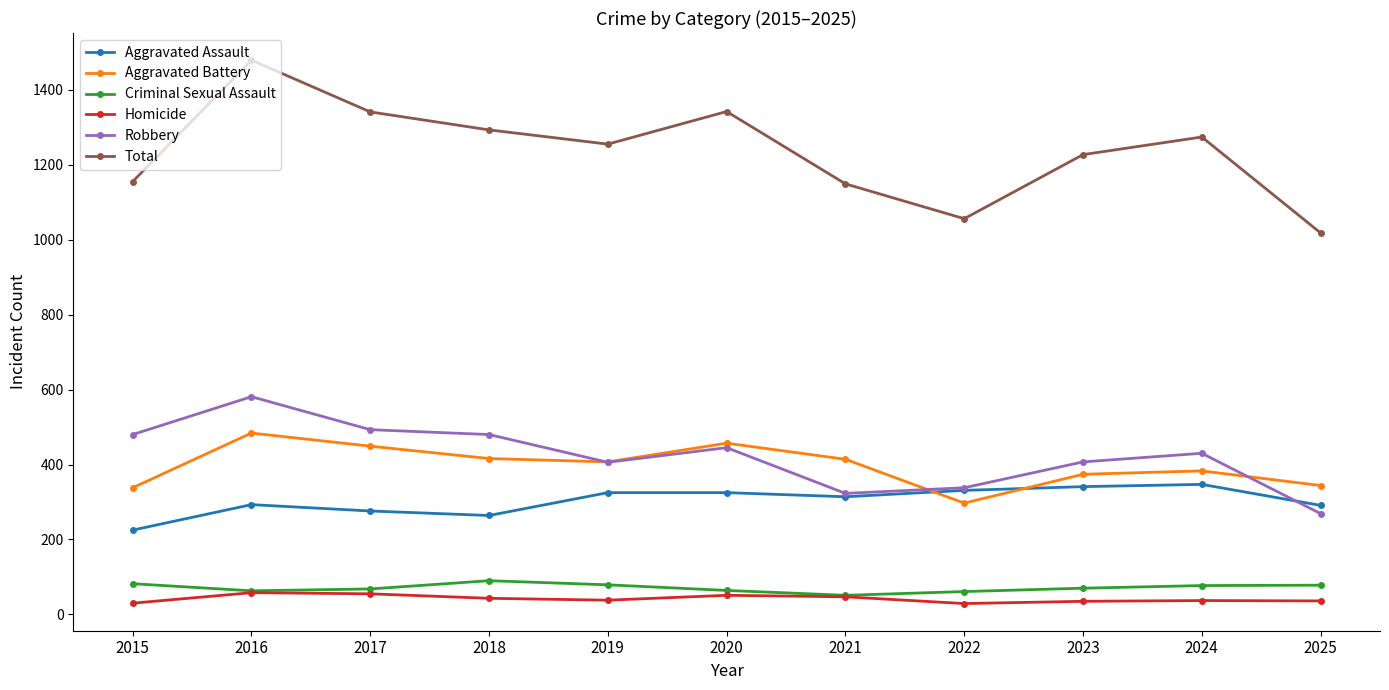

At which category does Total reach its first local peak?

2016